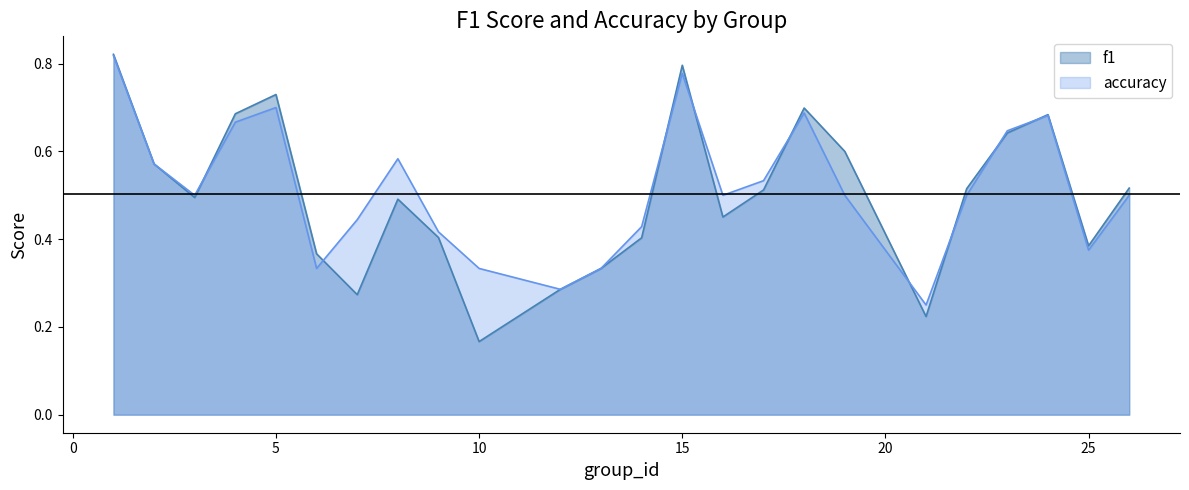

The value of f1 at 26 is 0.5. True or false?

True